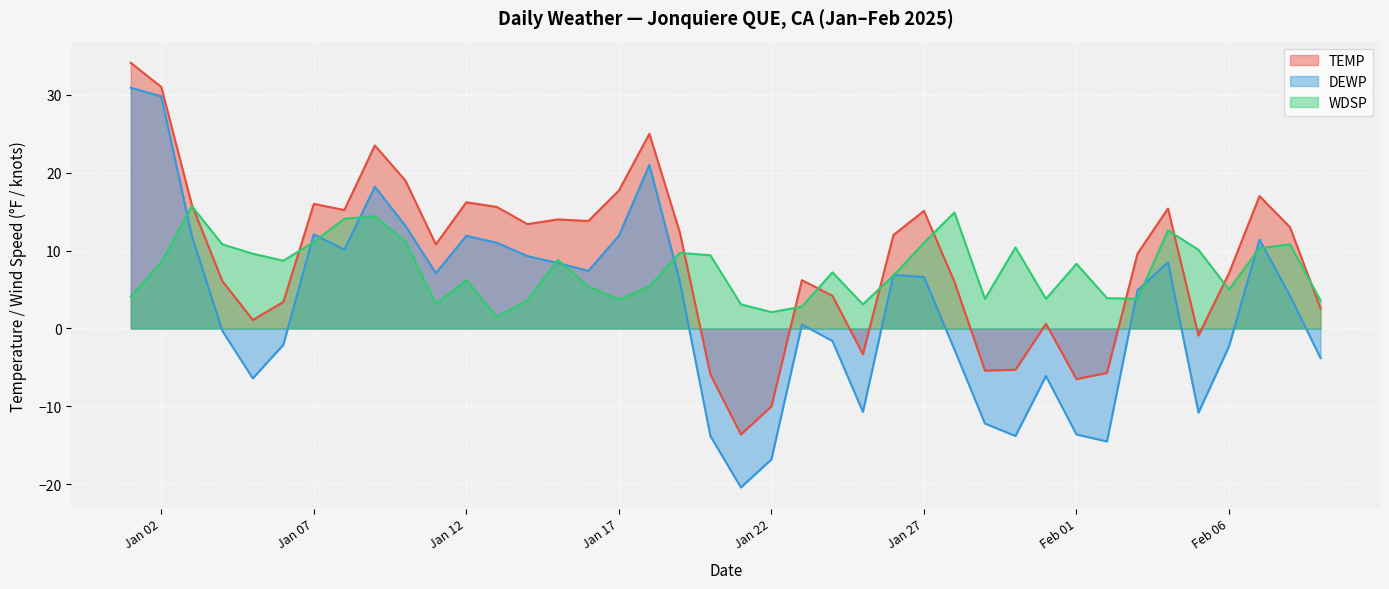

The value of WDSP at Feb 01 is 4.4. True or false?

False